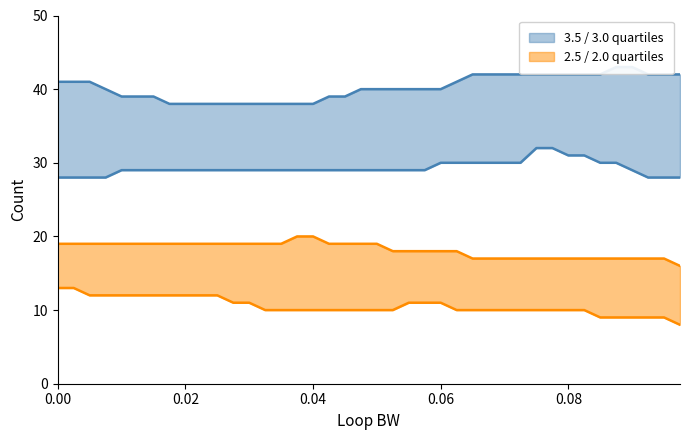

Is it true that 3.5 equals 38 at 0.035?

True